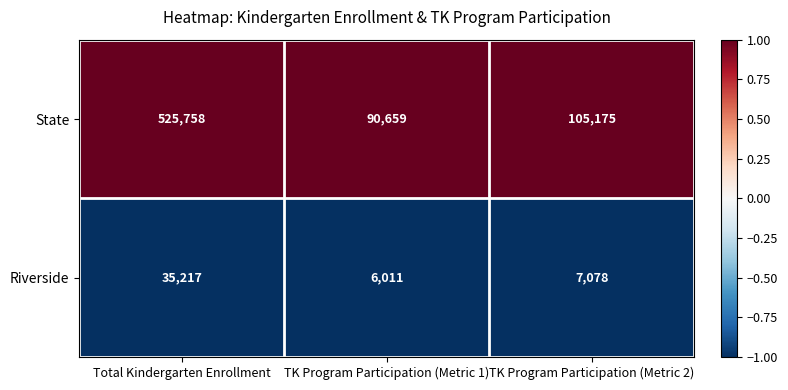

What is the spread (max minus min) of values at TK Program Participation (Metric 2)?

98097